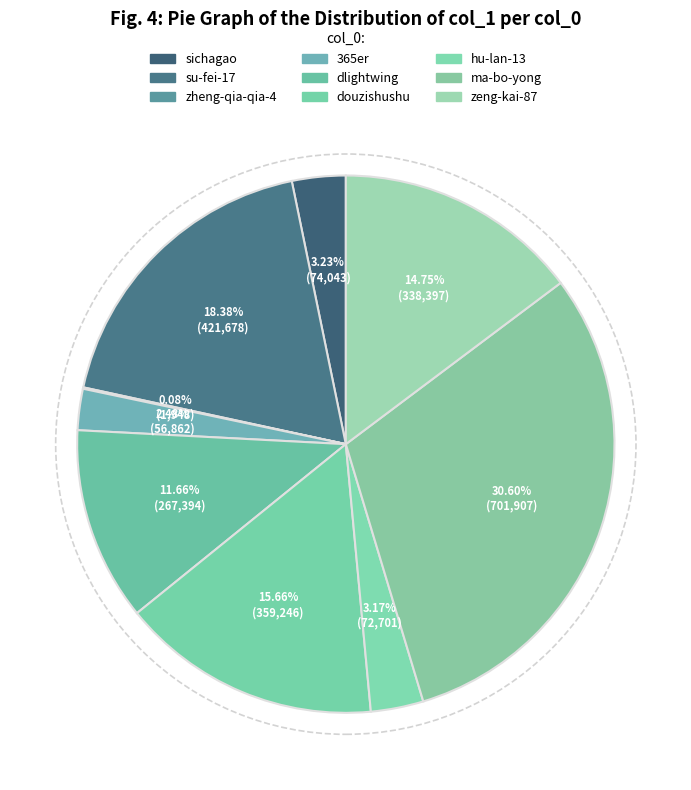

What is the smallest slice in the pie chart?

zheng-qia-qia-4